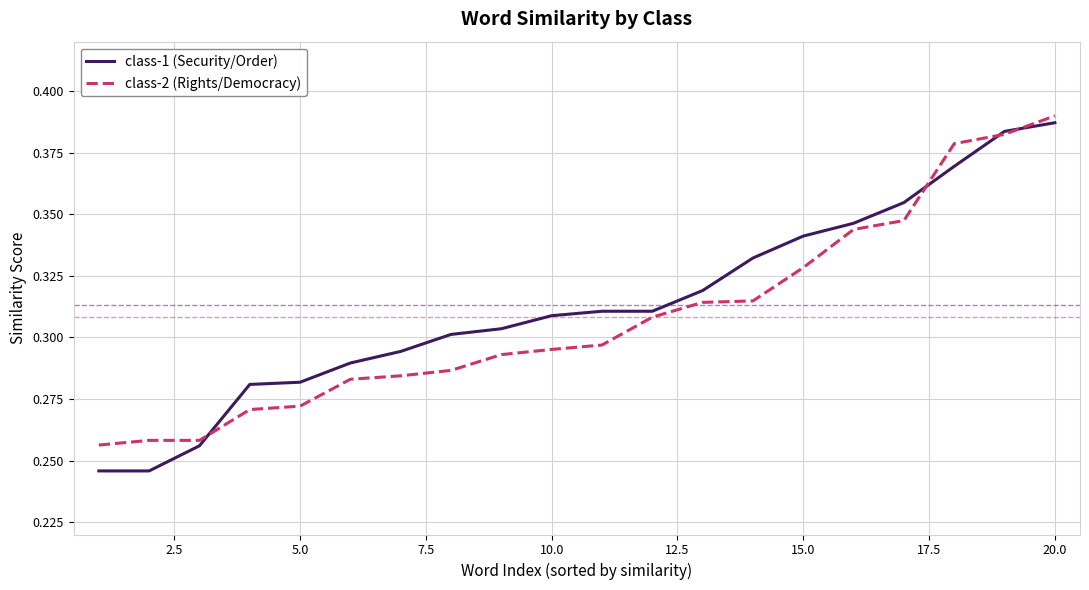

How many distinct data groups are displayed?

2